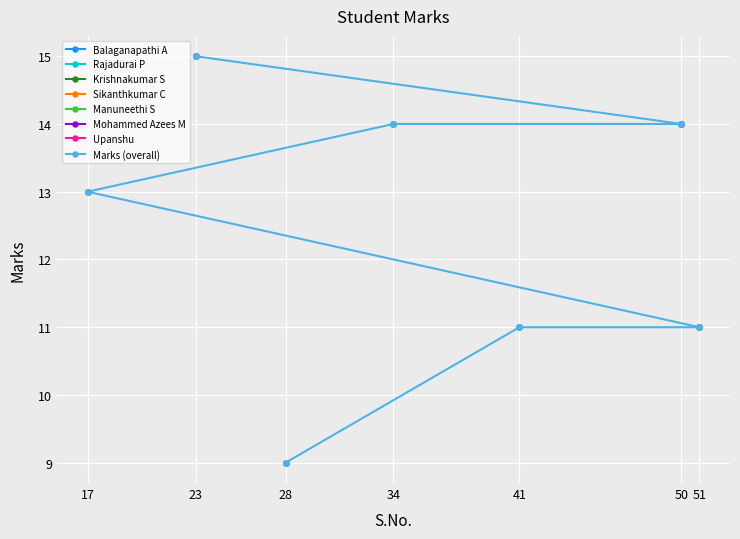

What is the label of the 3rd point from the left?

51